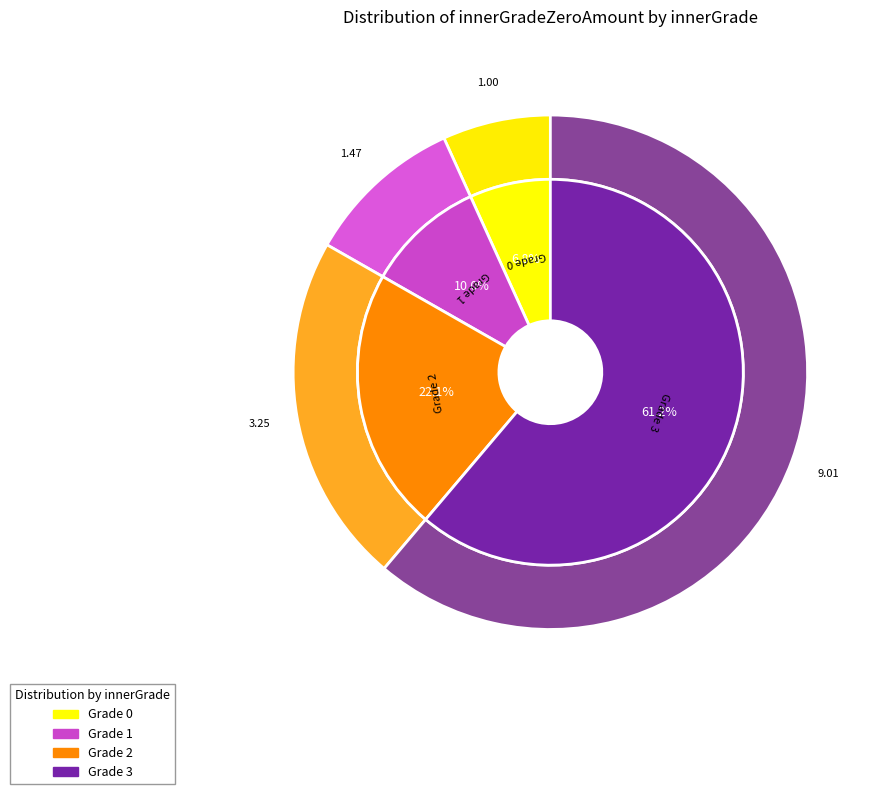

True or false: 4 accounts for 0% of the total.

True